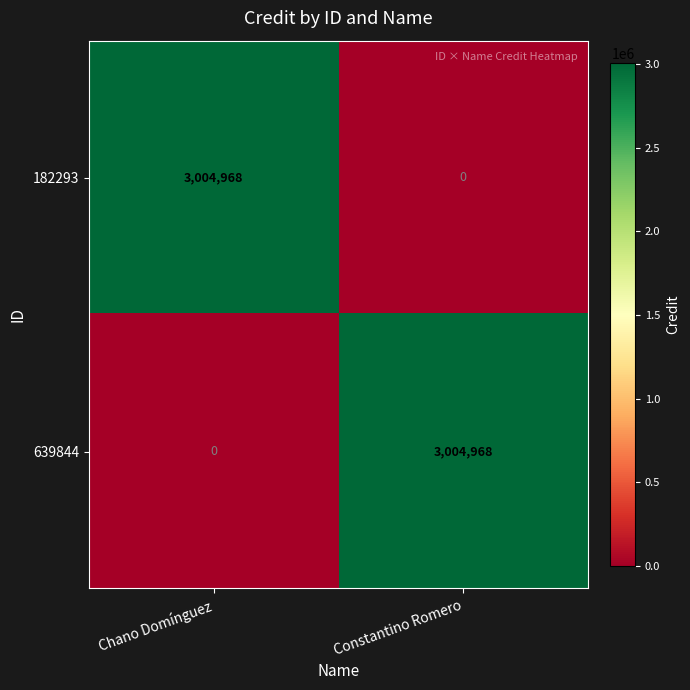

What is the maximum value for 182293?

3004968